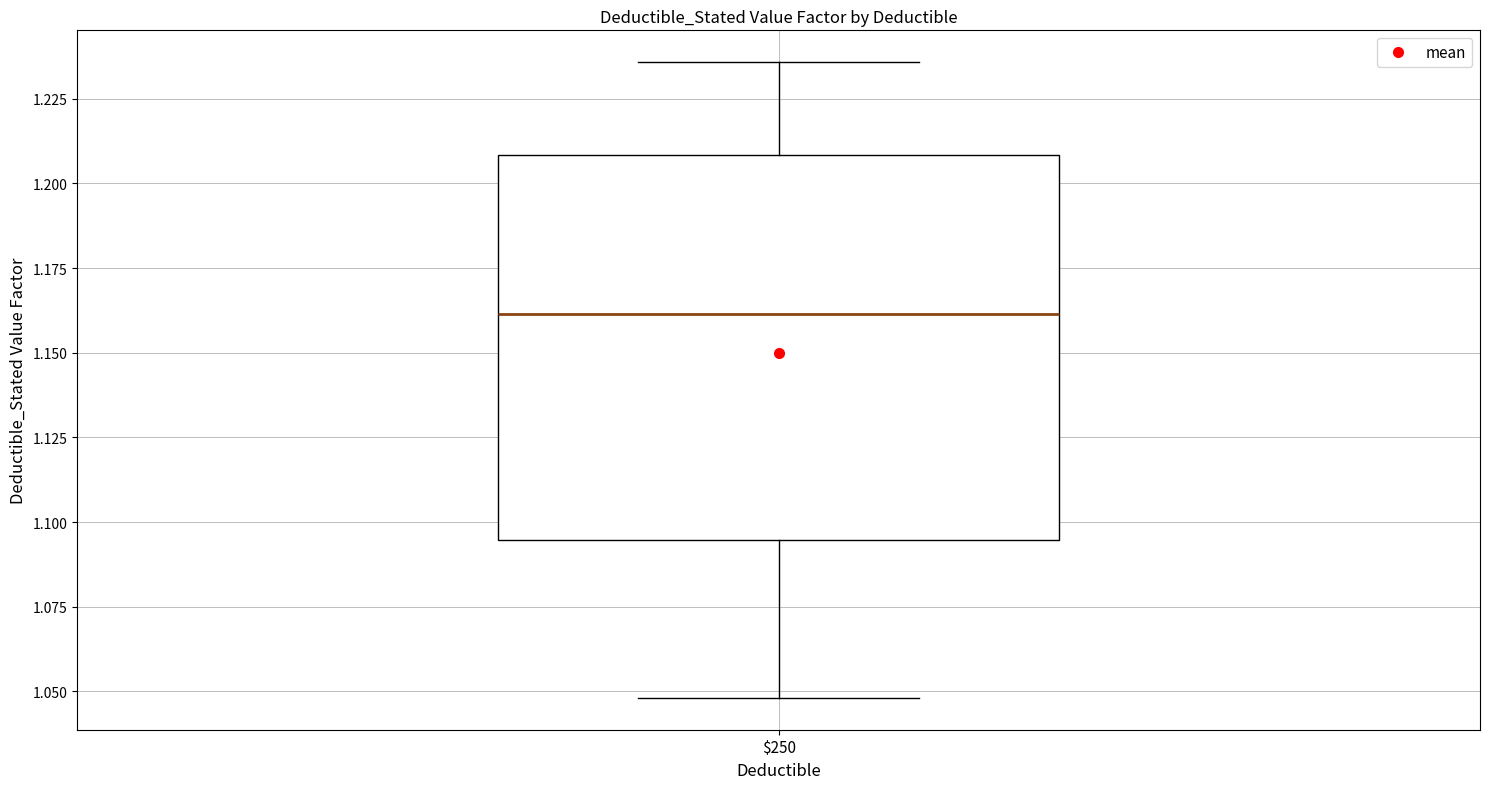

Transcribe this box plot: give where the median line is, the range the box spans, and where the two whiskers end, as read against the y-axis. The values are not printed on the chart, so give them approximately, as read against the axis.

median 1.160, box 1.095 to 1.210, whiskers 1.050 to 1.235